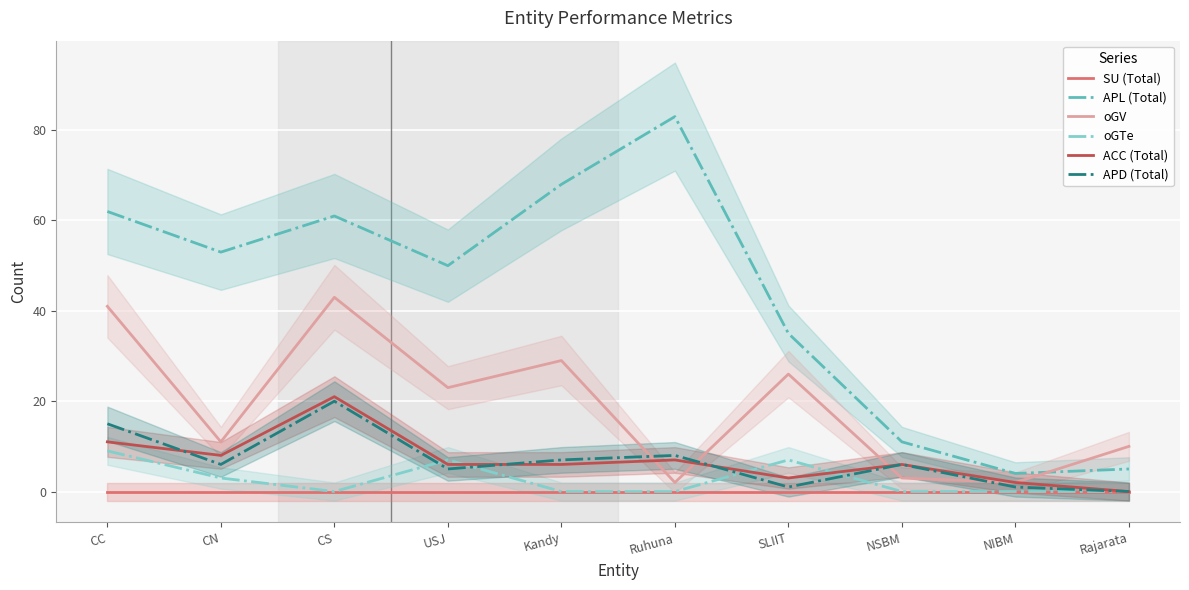

At how many categories does at least one series exceed 37?

6